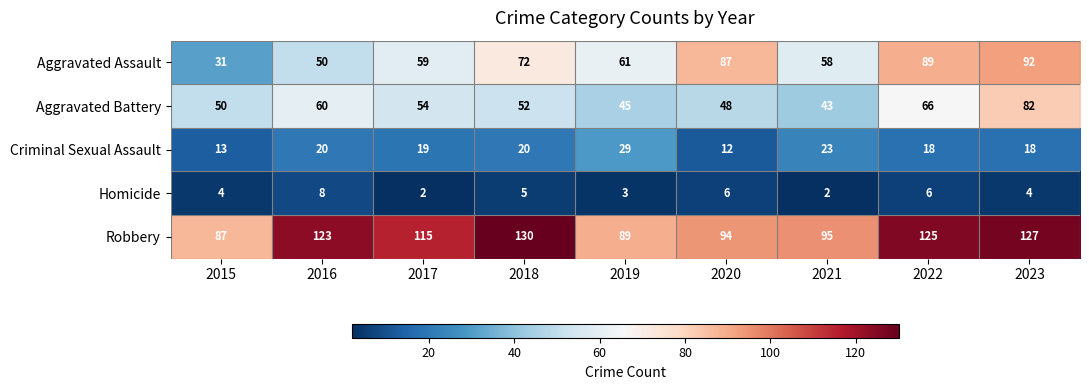

What is the sum of the Aggravated Assault values at 2021 and 2019?

119